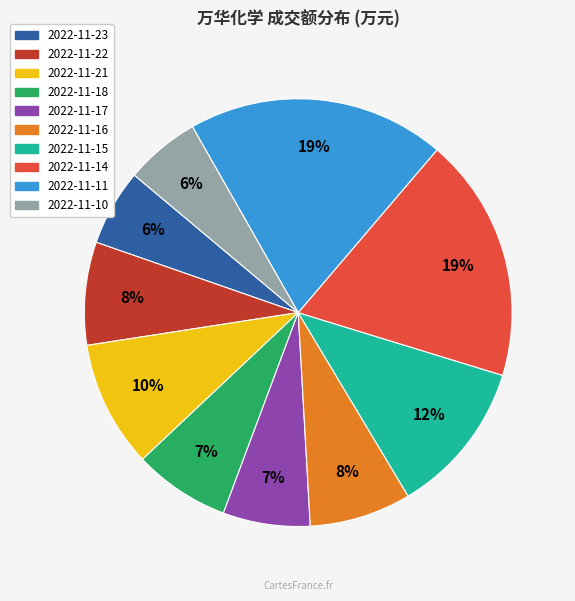

The 2022-11-22 slice represents 1% of the pie. True or false?

False